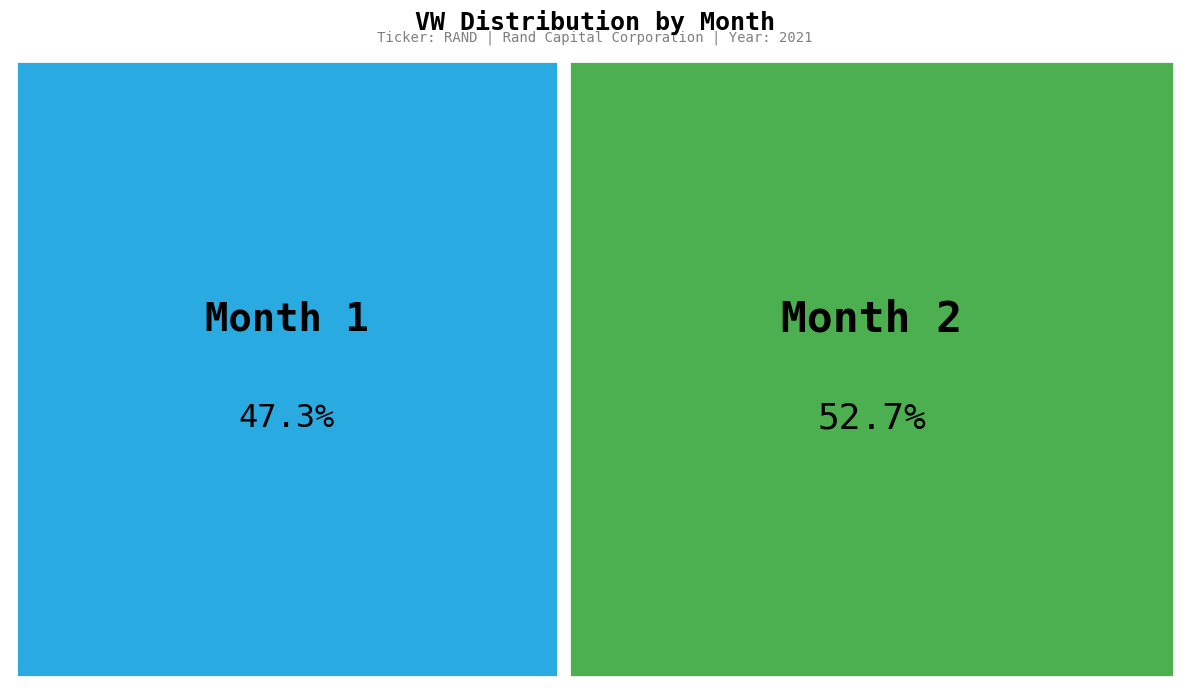

To the nearest percent, what is the difference between the largest and smallest slice percentages?

5%